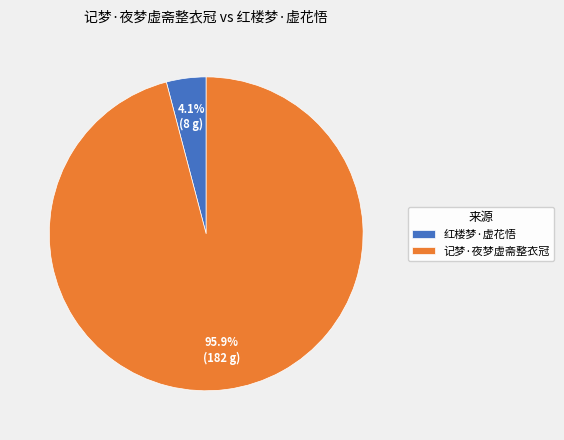

Is there a majority slice in this chart?

Yes